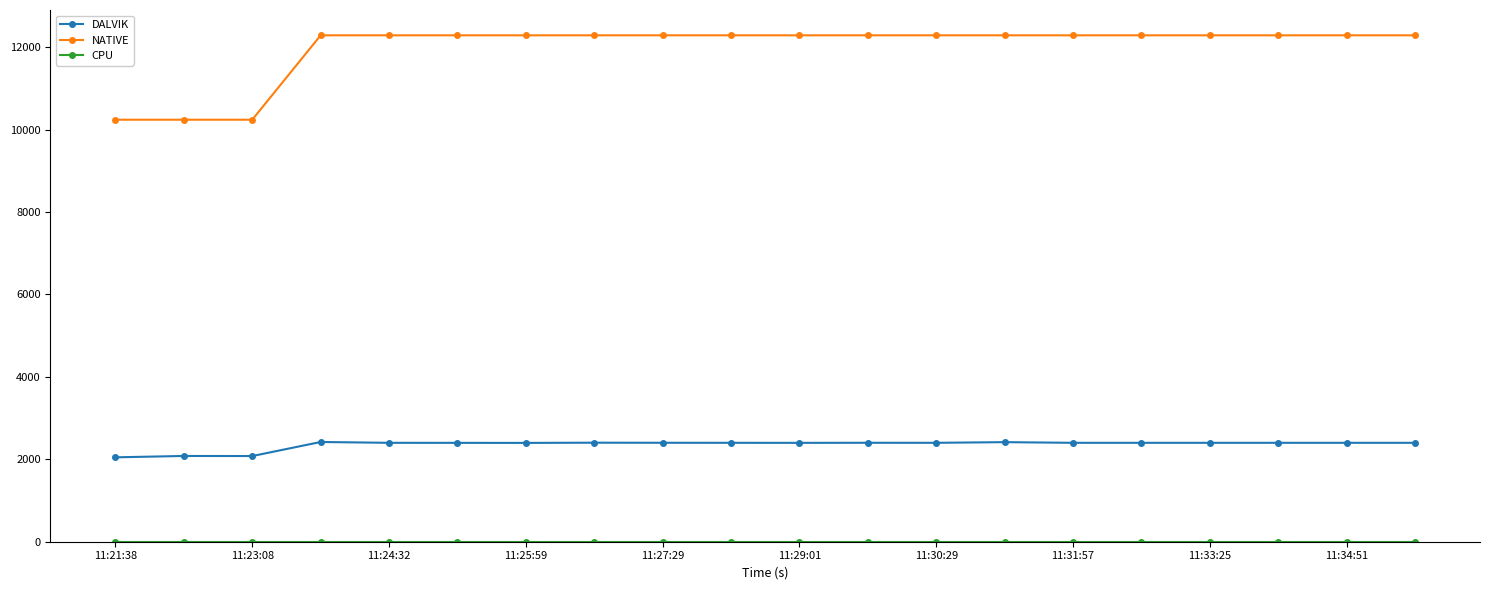

How many data points in NATIVE are less than 12288?

3